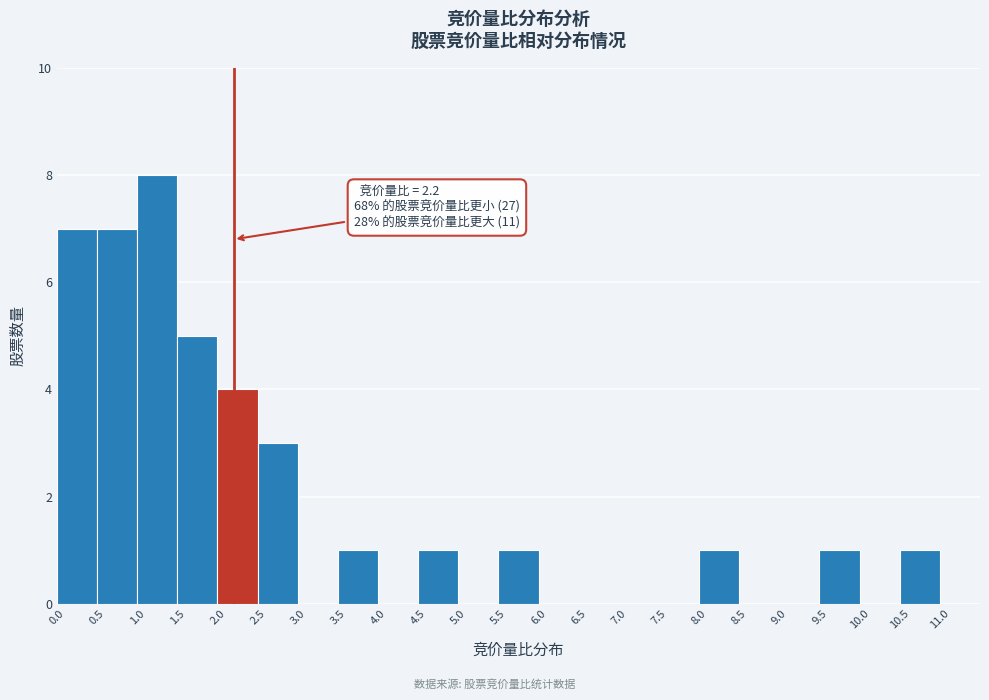

Which range on the x-axis has the tallest bar?

1.0 to 1.5